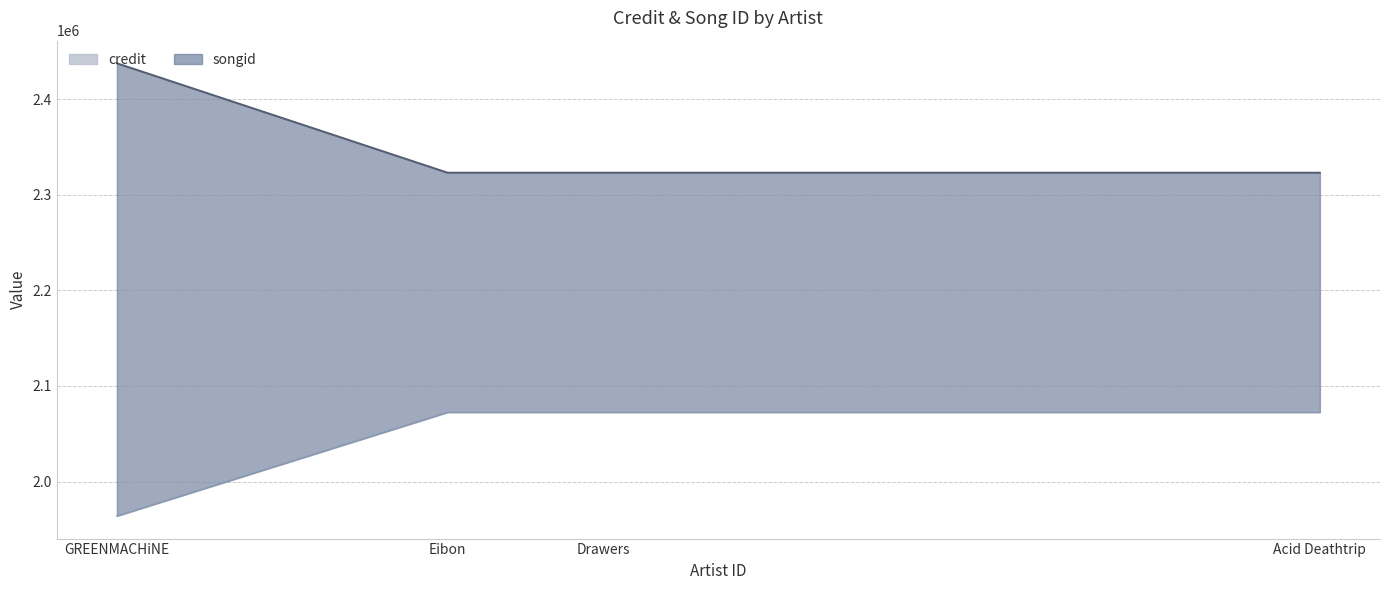

Between Eibon and Drawers, which is larger?

Drawers